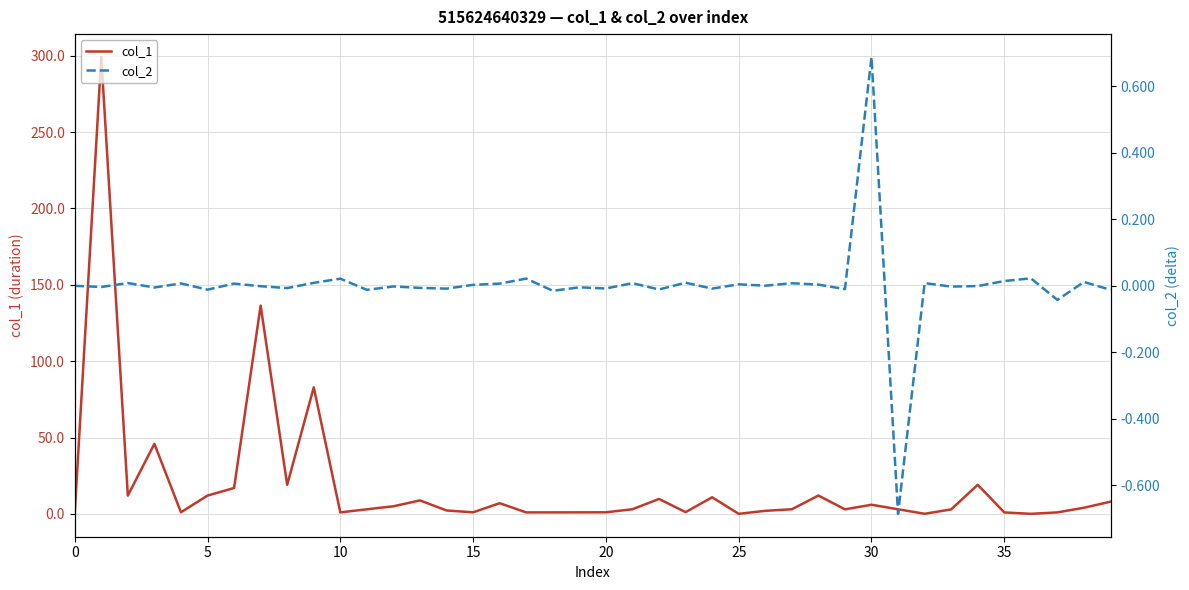

How many values in col_1 are above zero?

39